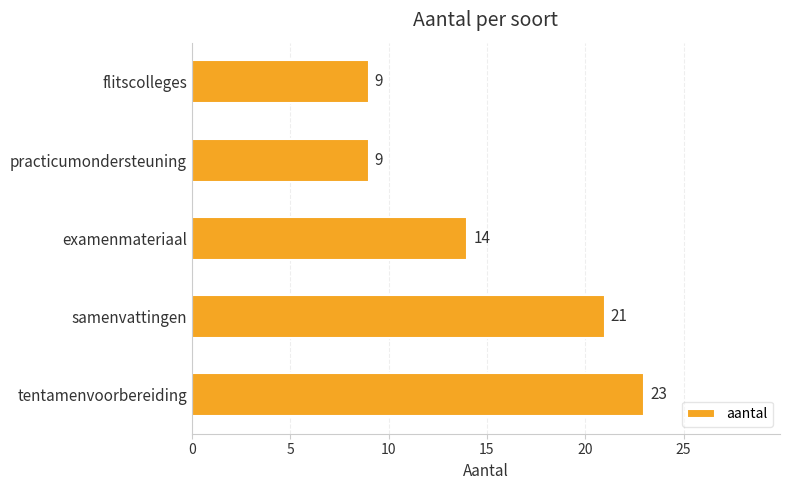

What is the greatest value displayed?

23